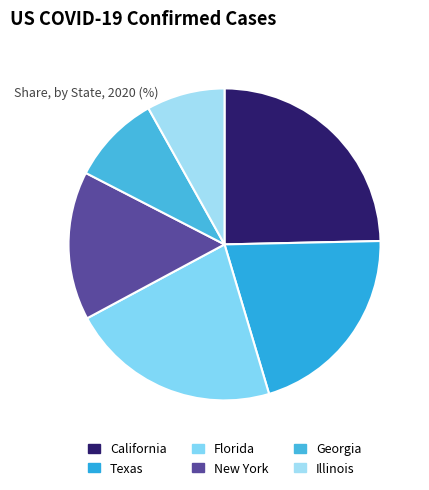

True or false: New York accounts for 29% of the total.

False